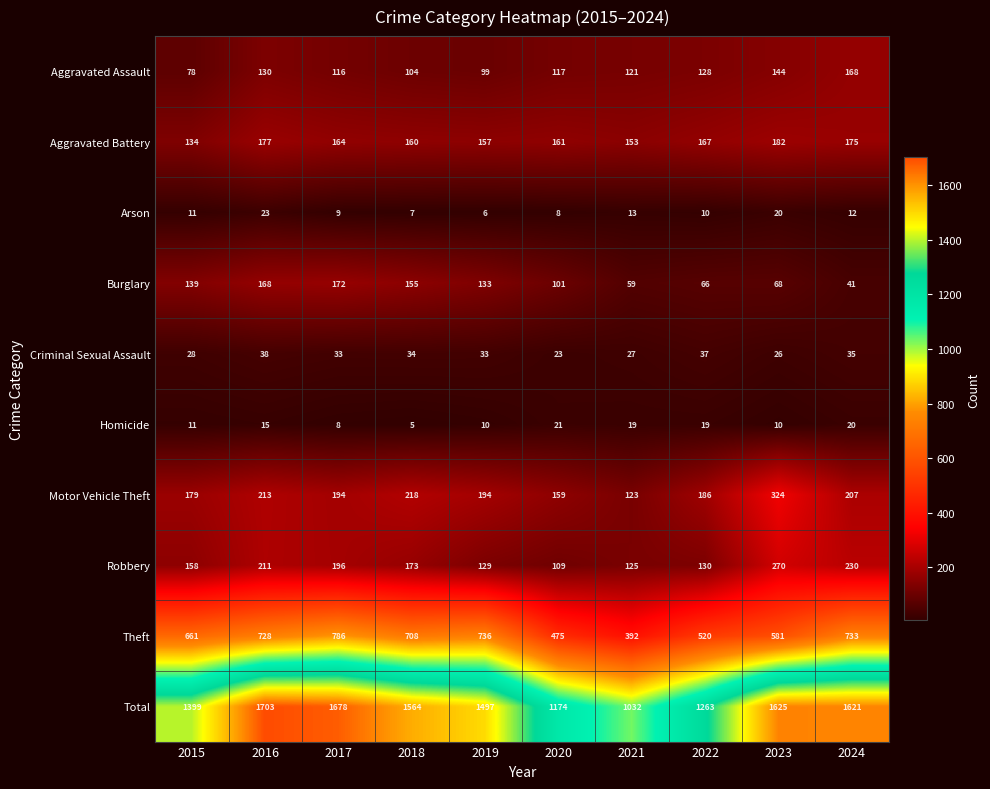

What is the lowest value of the Total series?

1032